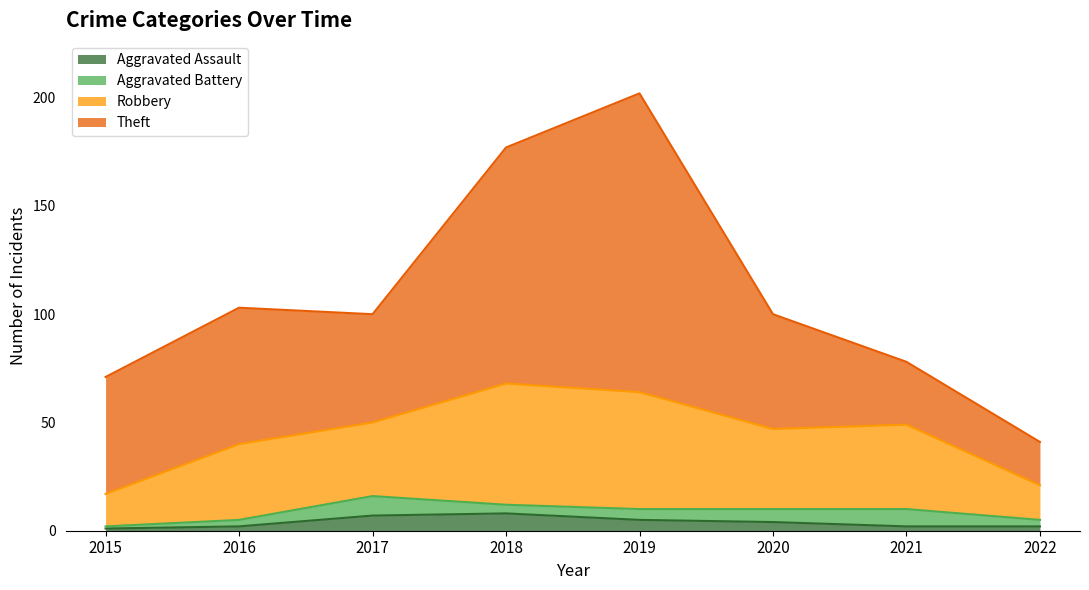

What is the highest value of the Aggravated Assault series?

8